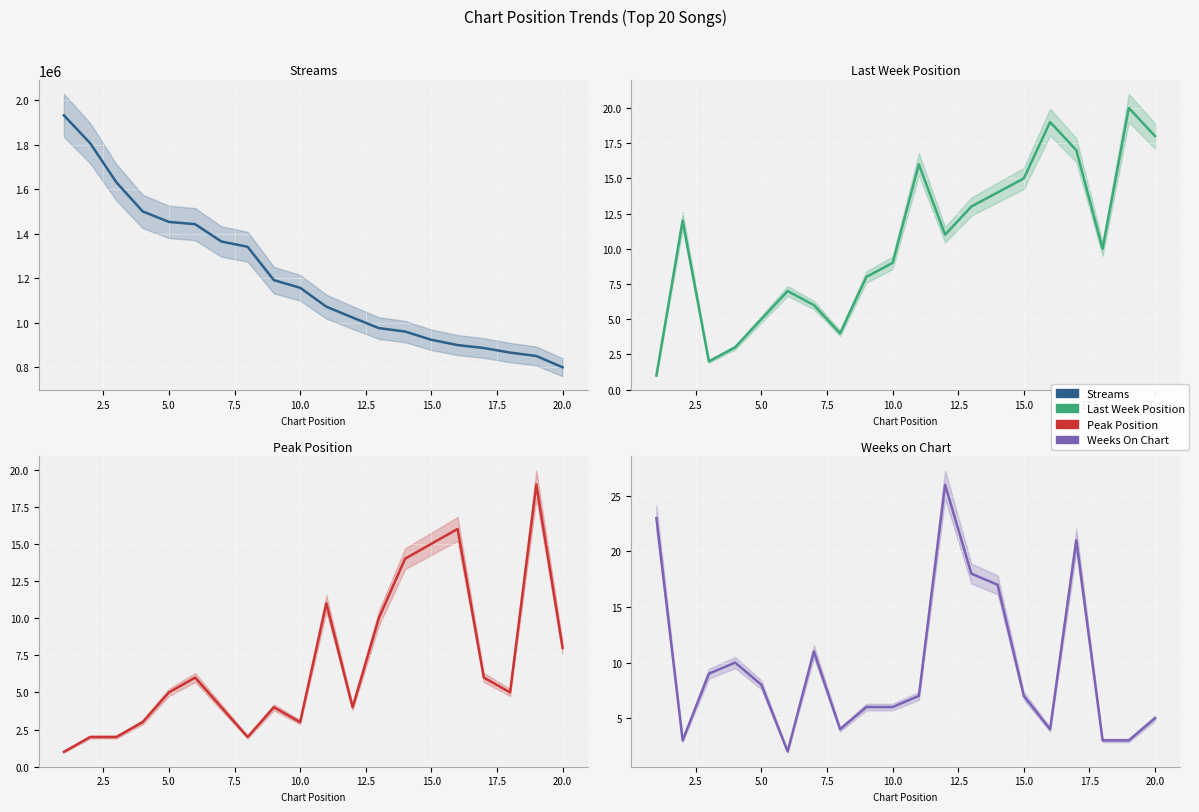

What is the difference between the maximum and second lowest values in the last_week_position series?

18